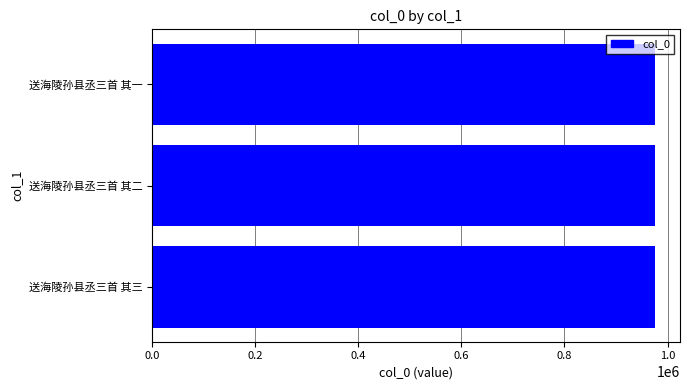

Approximately how many times larger is the value at 送海陵孙县丞三首 其三 compared to 送海陵孙县丞三首 其一?

1.0